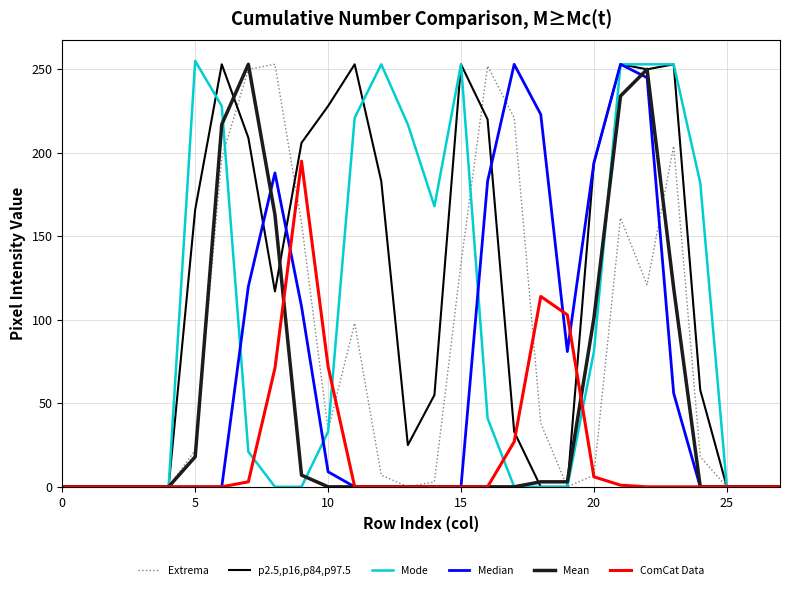

What are all the series names shown in the legend?

Extrema, p2.5,p16,p84,p97.5, Mode, Median, Mean, ComCat Data